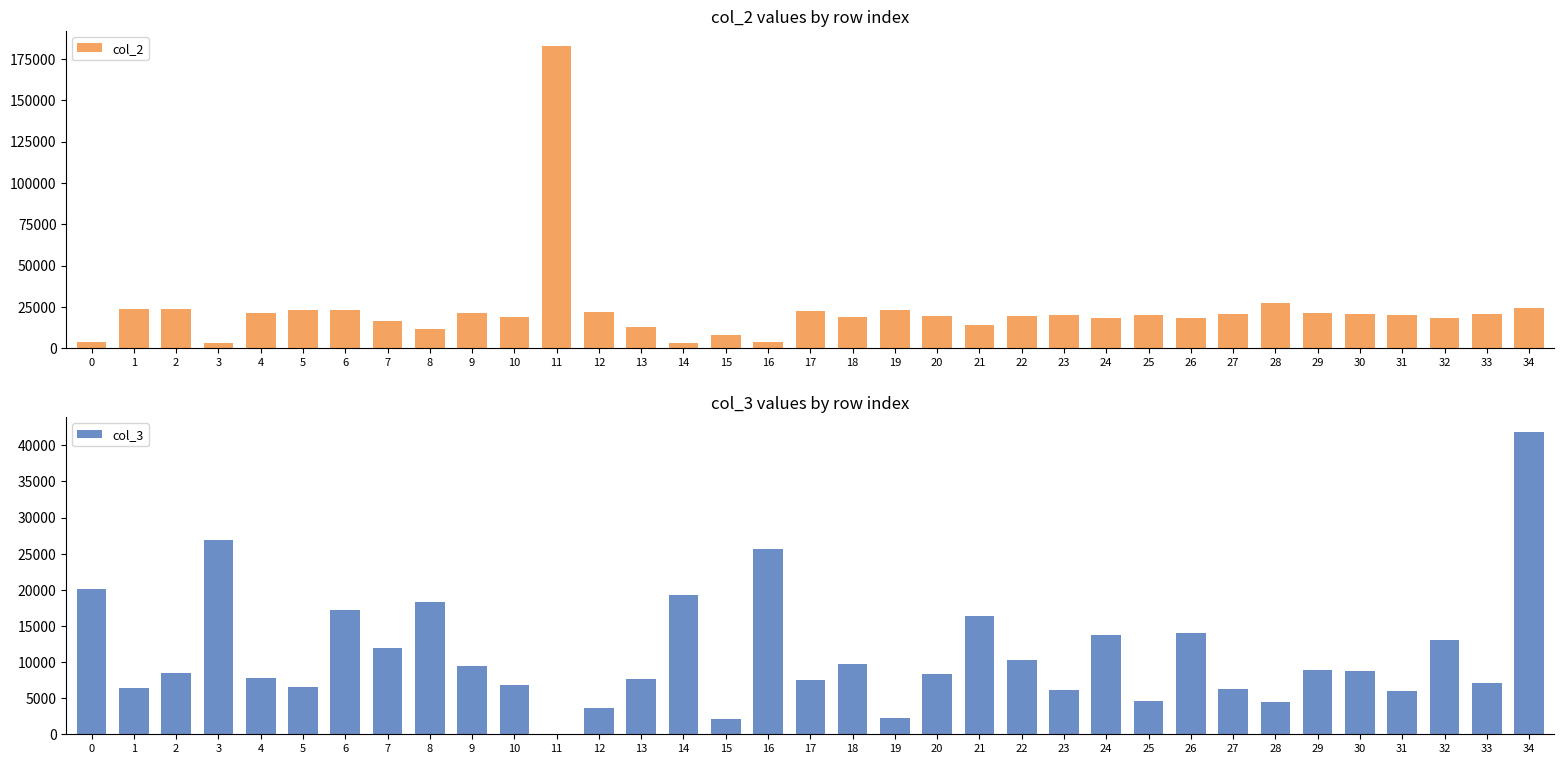

Reading left to right, list all the values displayed in this chart.

col_2: 0=3690	1=23710	2=23410	3=3010	4=21430	5=22830	6=22900	7=16150	8=11360	9=21070	10=19130	11=182780	12=21840	13=13030	14=3410	15=7780	16=3790	17=22660	18=19150	19=23290	20=19180	21=14120	22=19420	23=20300	24=18330	25=20170	26=18080	27=20610	28=27220	29=21510	30=20560	31=20360	32=18470	33=20960	34=24430
col_3: 0=20140	1=6470	2=8520	3=26900	4=7850	5=6520	6=17160	7=11990	8=18350	9=9400	10=6840	11=0	12=3600	13=7700	14=19290	15=2120	16=25700	17=7560	18=9730	19=2240	20=8350	21=16400	22=10340	23=6180	24=13770	25=4640	26=14030	27=6280	28=4420	29=8890	30=8710	31=5970	32=13000	33=7140	34=41820